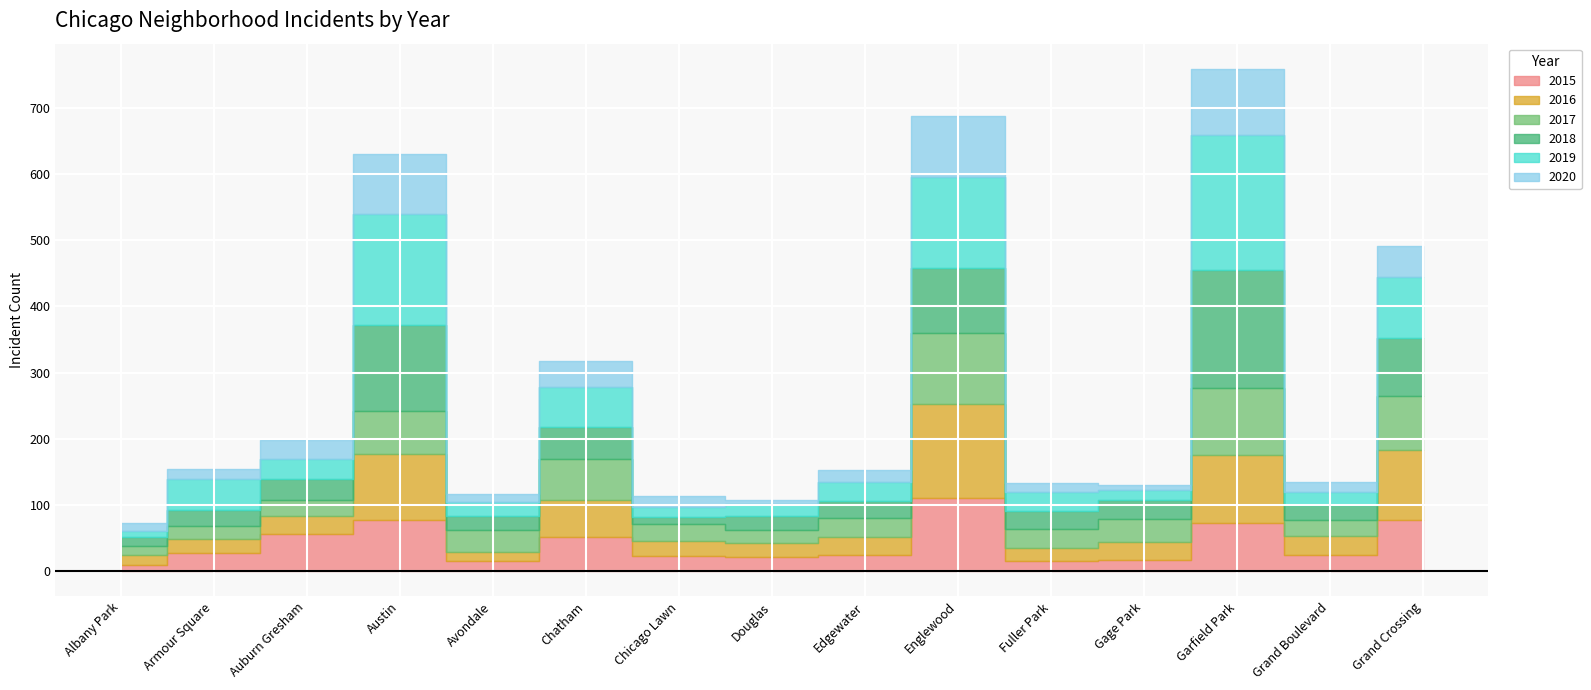

At which label does 2018 first exceed 27?

Auburn Gresham